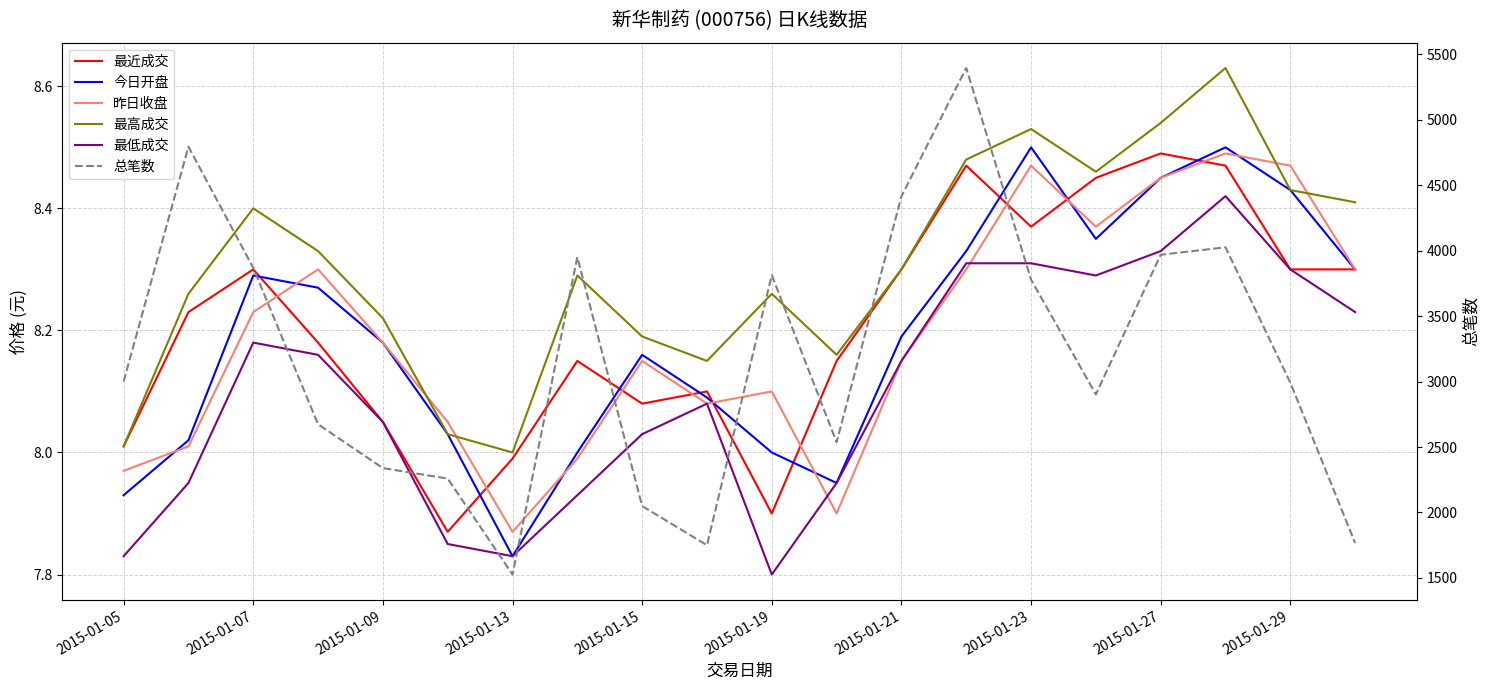

Between 17 and 2015-01-15, which is larger?

17